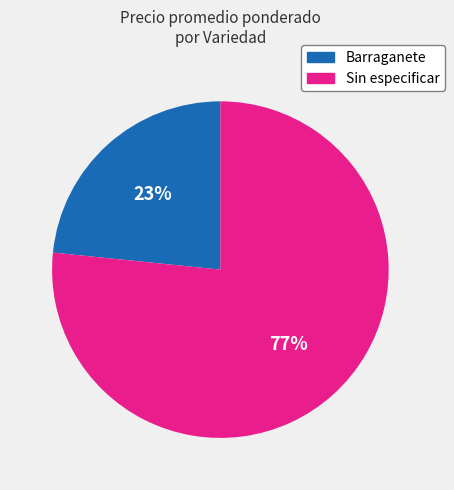

Rank the categories by value from highest to lowest.

Sin especificar, Barraganete